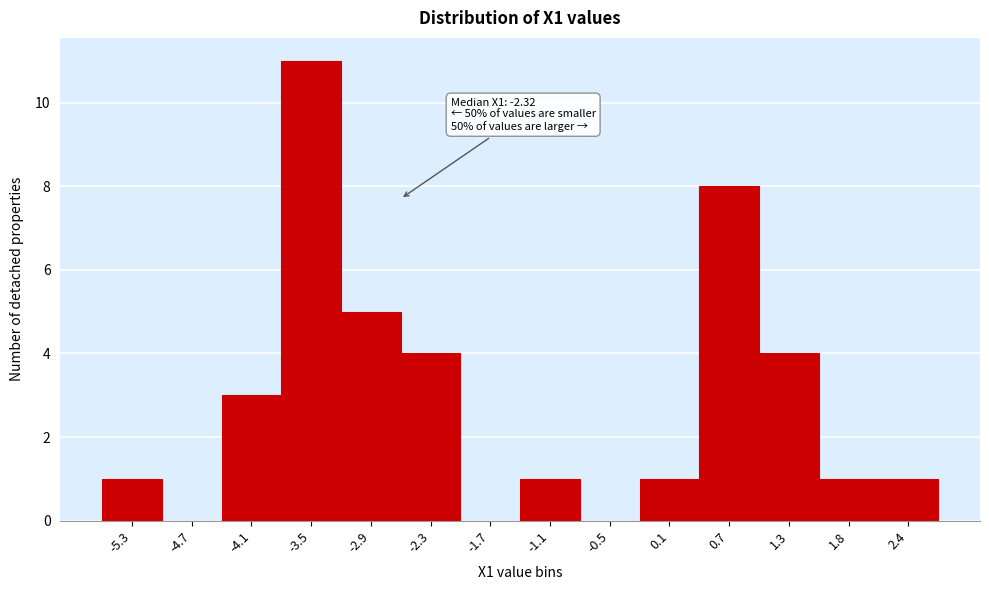

Reading right to left, transcribe all the data shown in this chart.

2.4=1	1.8=1	1.3=4	0.7=8	0.1=1	-0.5=0	-1.1=1	-1.7=0	-2.3=4	-2.9=5	-3.5=11	-4.1=3	-4.7=0	-5.3=1